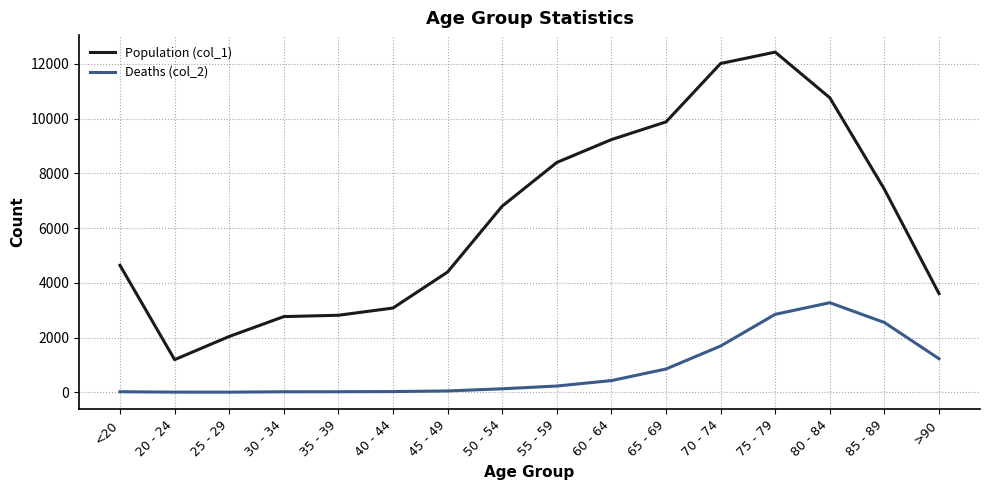

What is the difference between the maximum and second lowest values in the Deaths (col_2) series?

3269